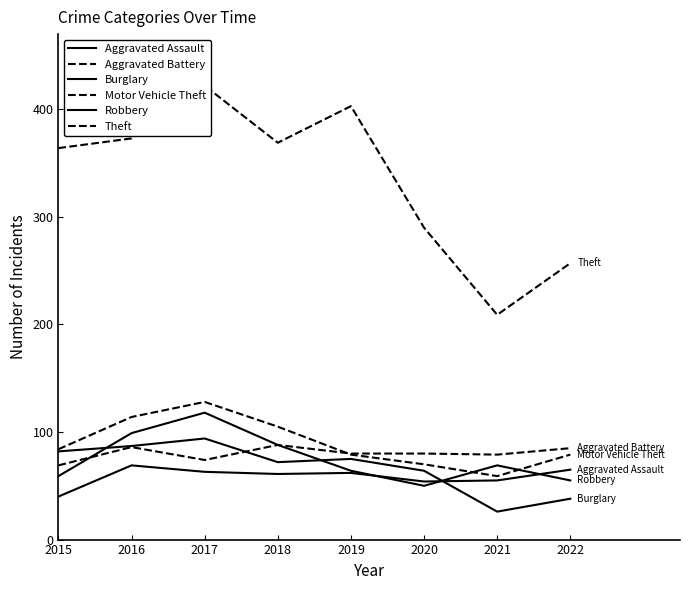

What are all the series names shown in the legend?

Aggravated Assault, Aggravated Battery, Burglary, Motor Vehicle Theft, Robbery, Theft